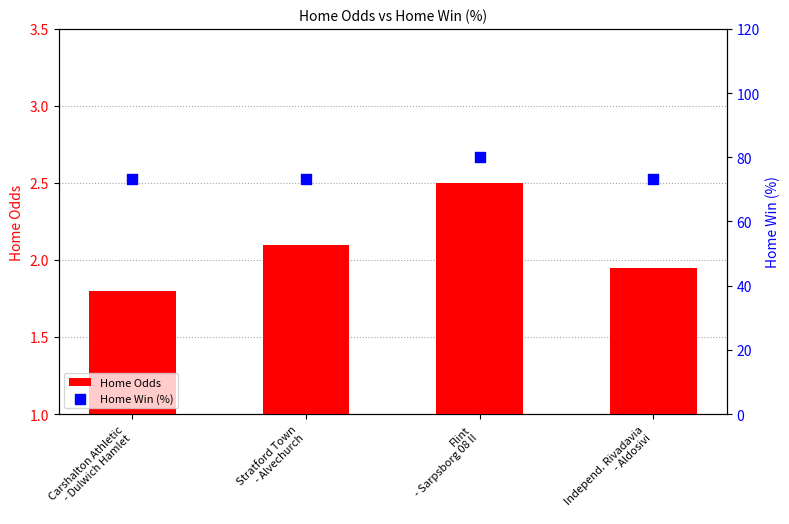

What is the total value across all series at Stratford Town
- Alvechurch?

75.4